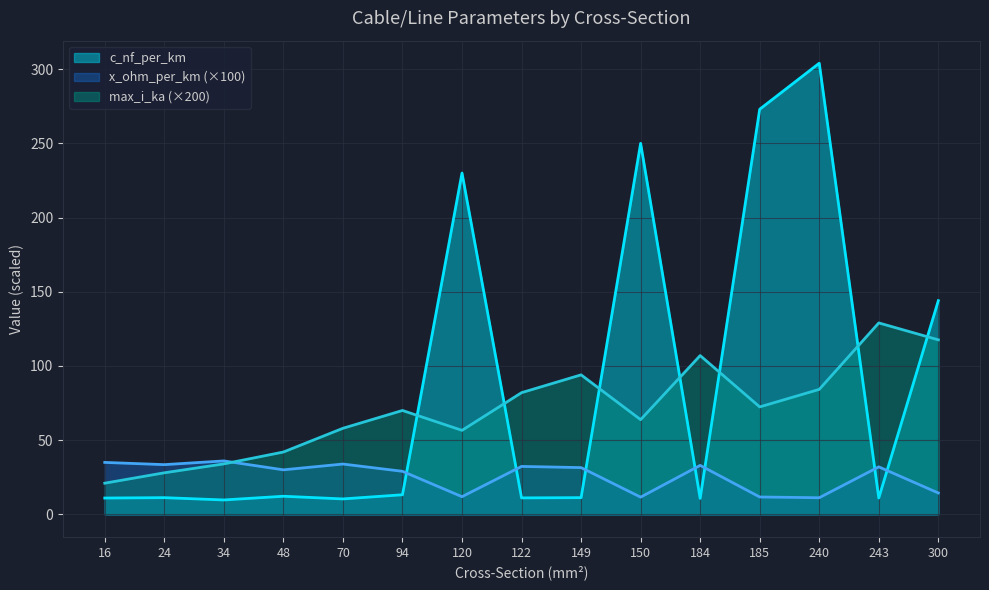

Between 120 and 300, which is larger?

120